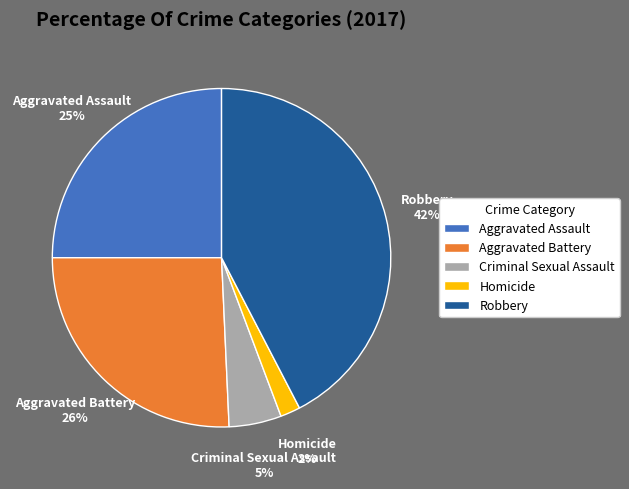

The Criminal Sexual Assault slice represents 5% of the pie. True or false?

True